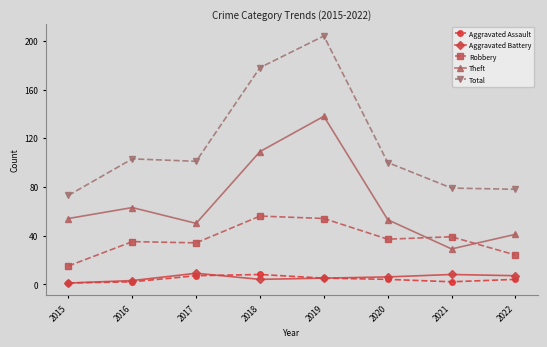

How many interior local valleys does the Theft series have?

2